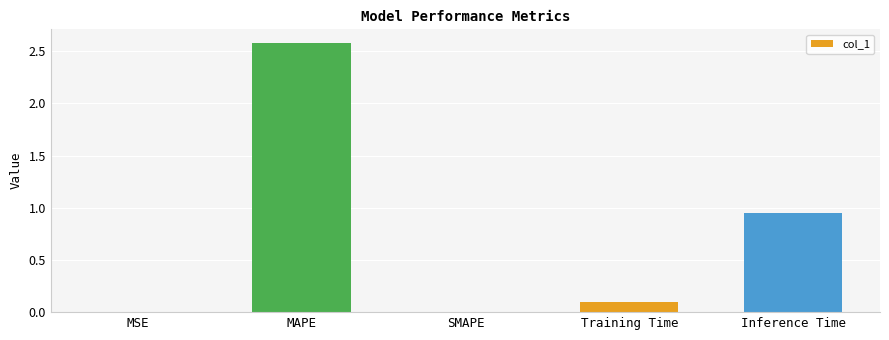

The value at SMAPE is 0.0. True or false?

True